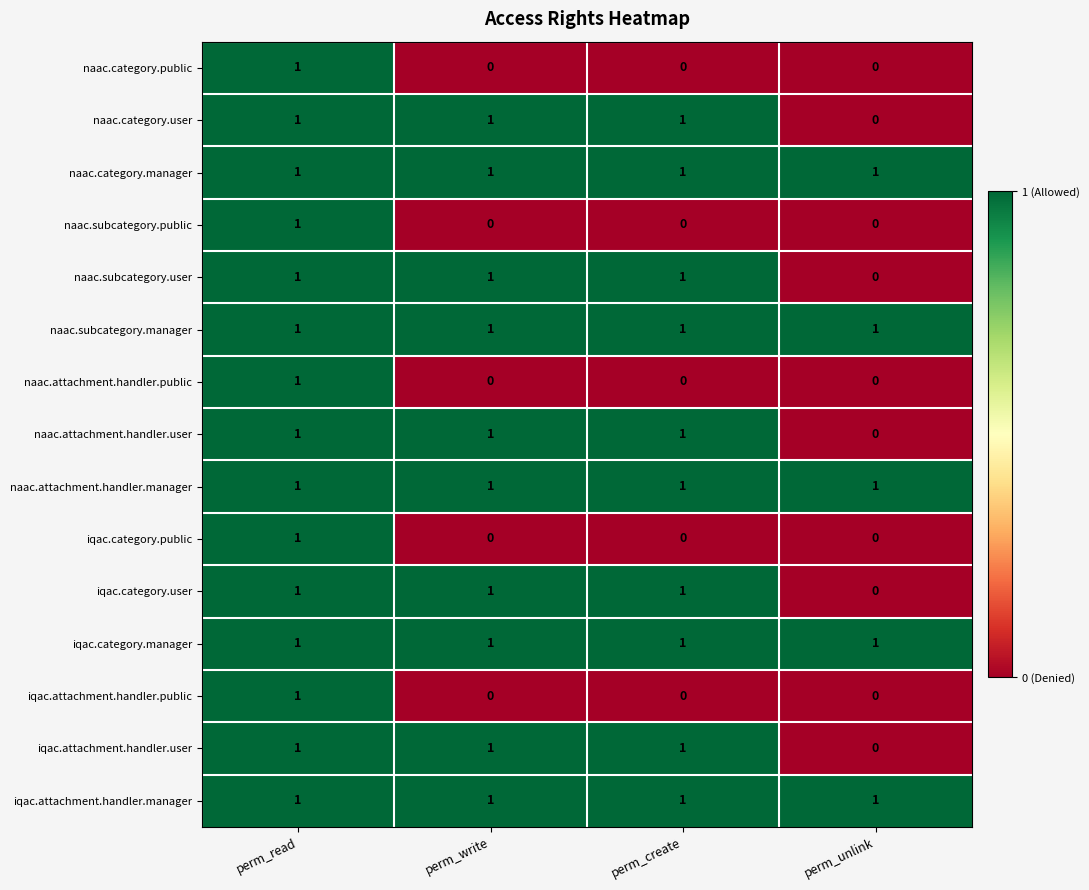

The naac.category.public series shows 1 at perm_create. True or false?

False